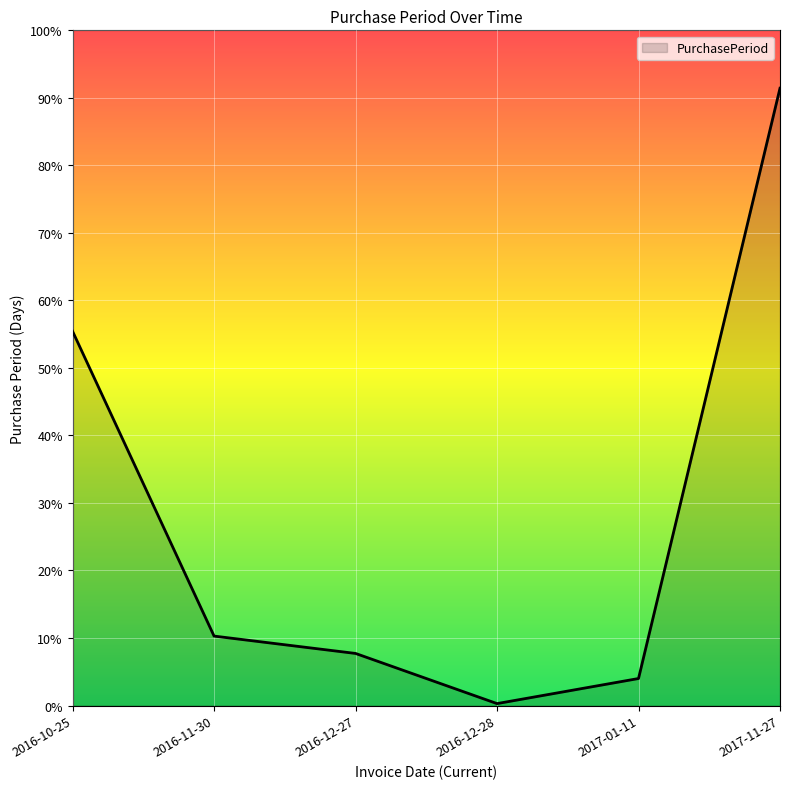

Reading left to right, extract all data points from this chart.

194	36	27	1	14	320